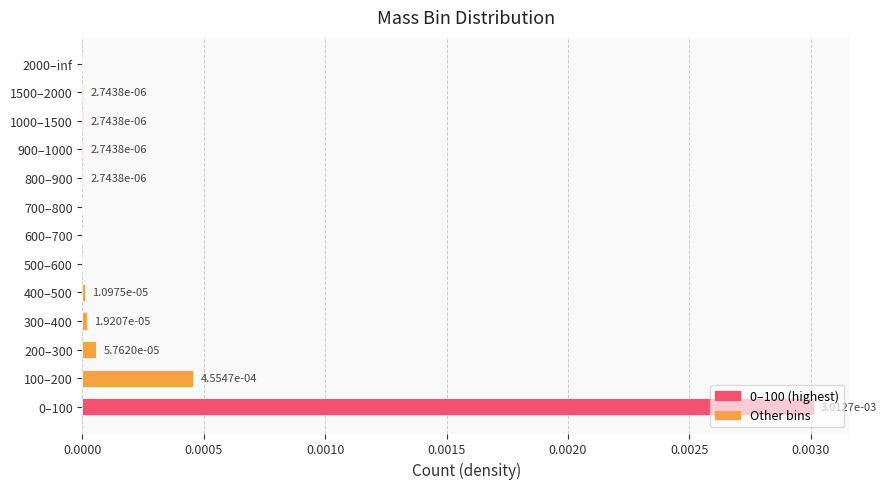

Are the bars horizontal?

Yes